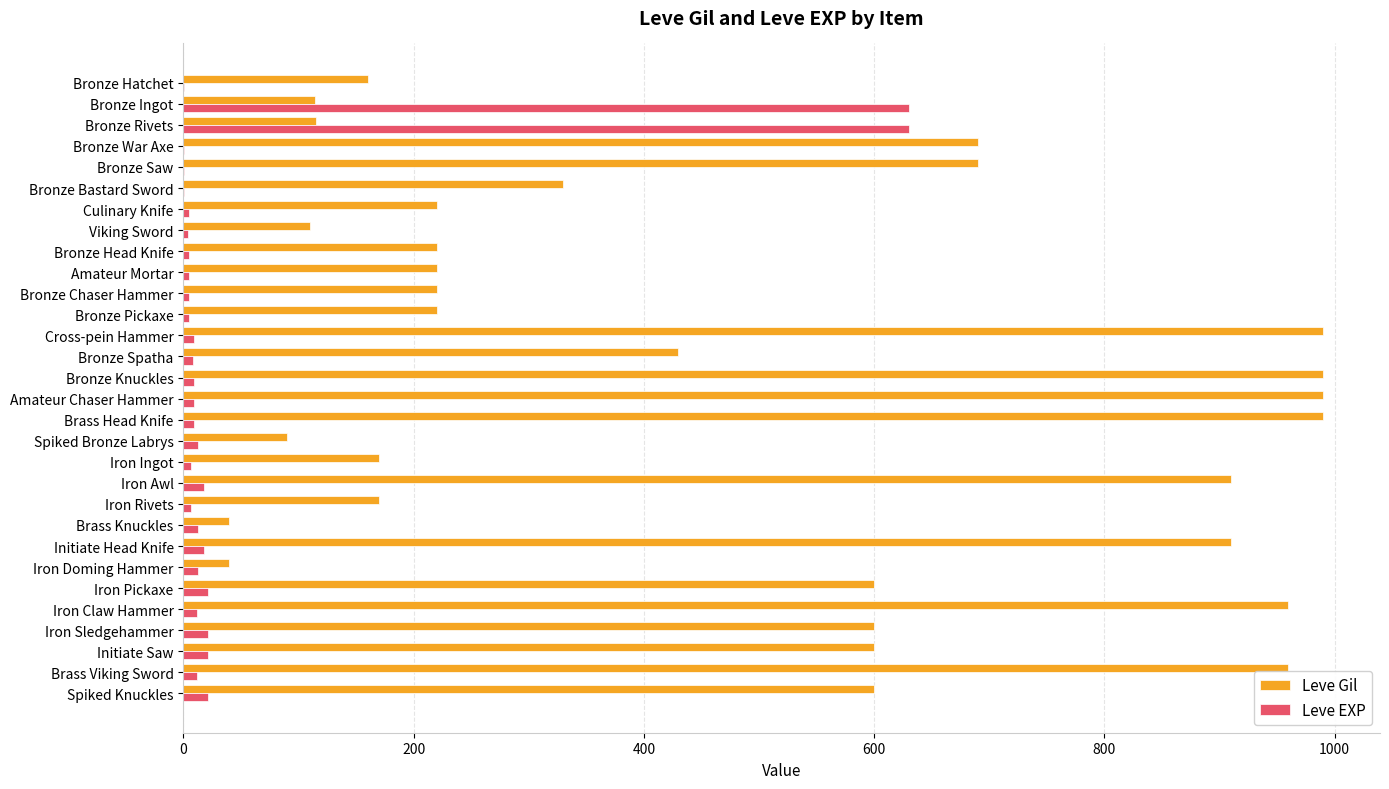

Is it true that Leve Gil equals 375 at Bronze Head Knife?

False